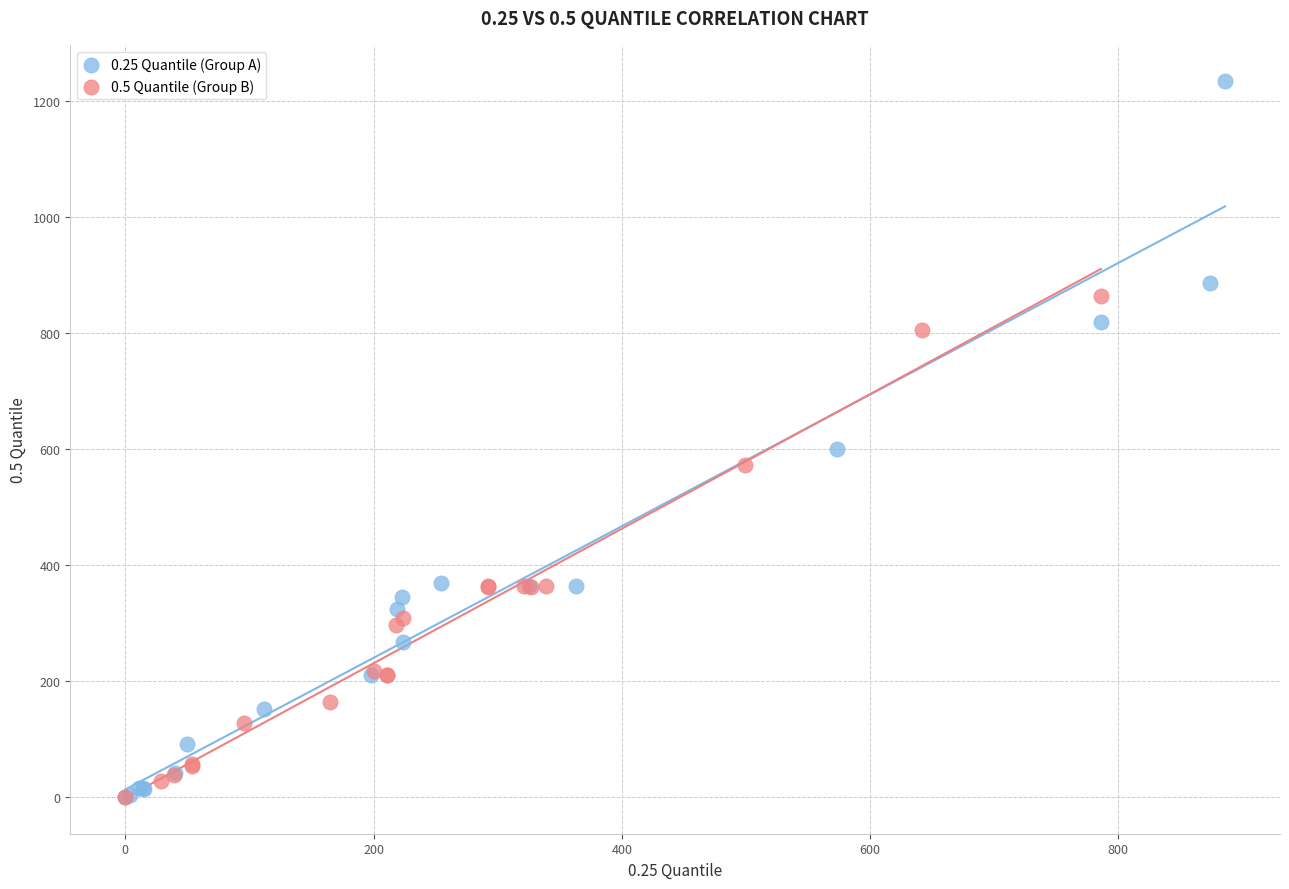

Which series has the largest Y range (max minus min)?

0.25 Quantile (Group A)